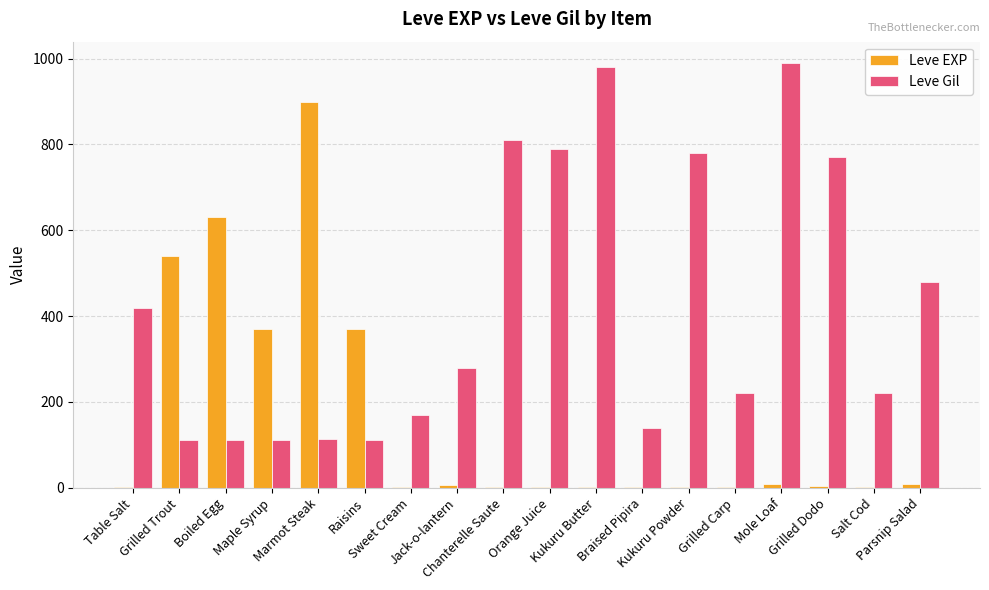

What is the maximum value for Leve EXP?

900